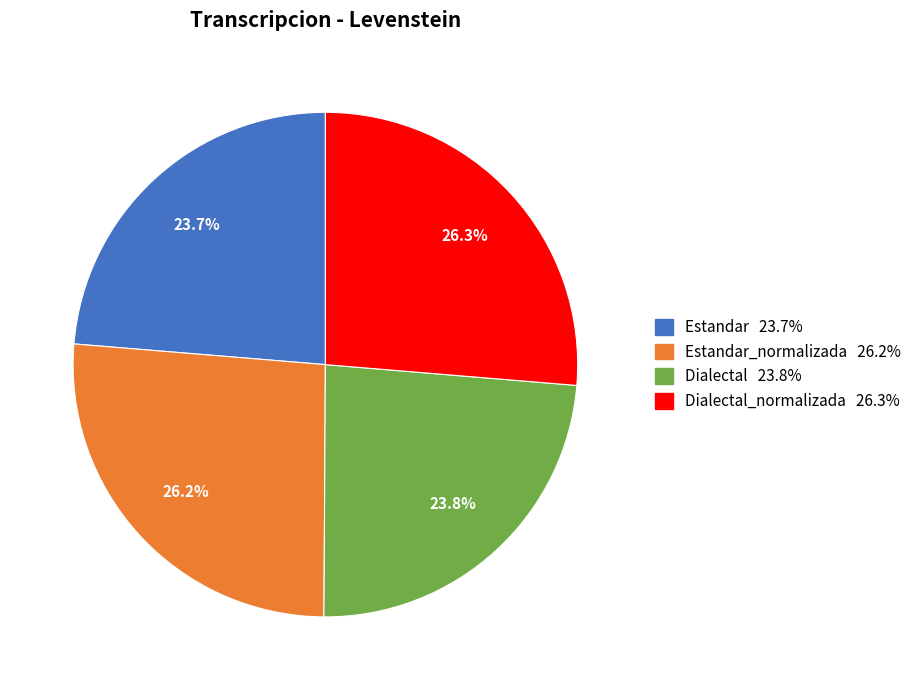

Does any single category account for the majority?

No